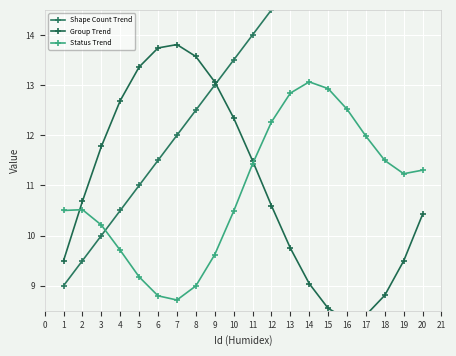

The Status Trend series shows 4.9 at 14. True or false?

False